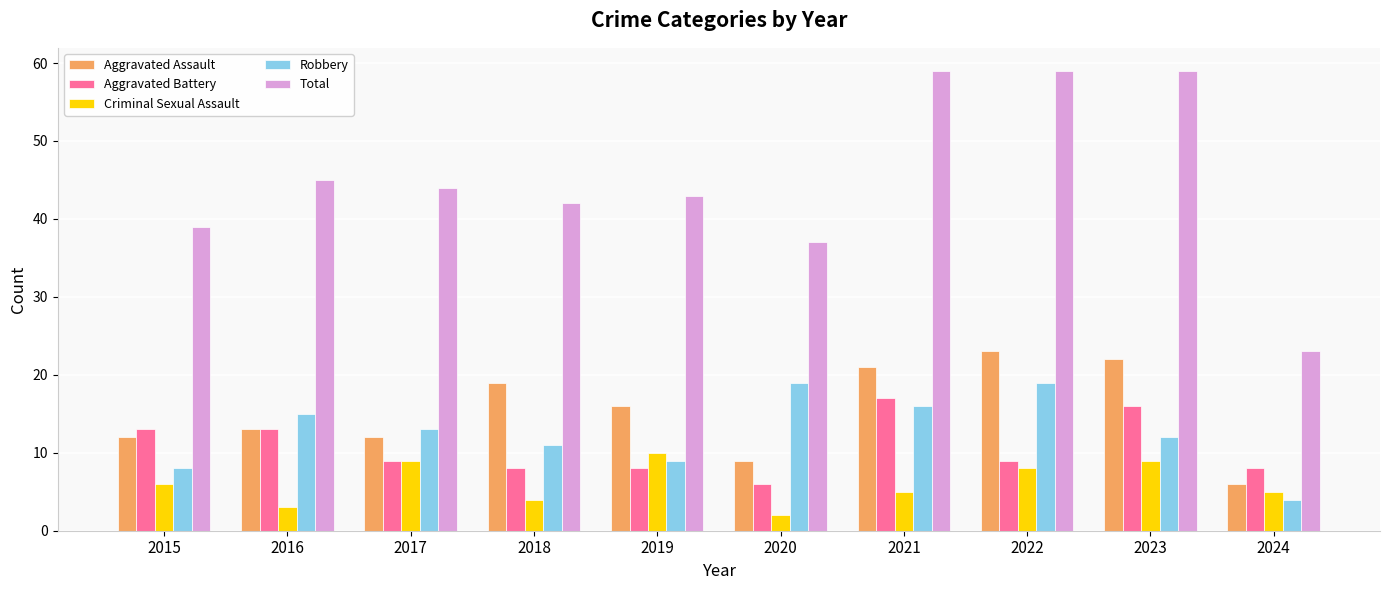

Reading left to right, extract all data points from this chart.

Aggravated Assault: 2015=12	2016=13	2017=12	2018=19	2019=16	2020=9	2021=21	2022=23	2023=22	2024=6
Aggravated Battery: 2015=13	2016=13	2017=9	2018=8	2019=8	2020=6	2021=17	2022=9	2023=16	2024=8
Criminal Sexual Assault: 2015=6	2016=3	2017=9	2018=4	2019=10	2020=2	2021=5	2022=8	2023=9	2024=5
Robbery: 2015=8	2016=15	2017=13	2018=11	2019=9	2020=19	2021=16	2022=19	2023=12	2024=4
Total: 2015=39	2016=45	2017=44	2018=42	2019=43	2020=37	2021=59	2022=59	2023=59	2024=23